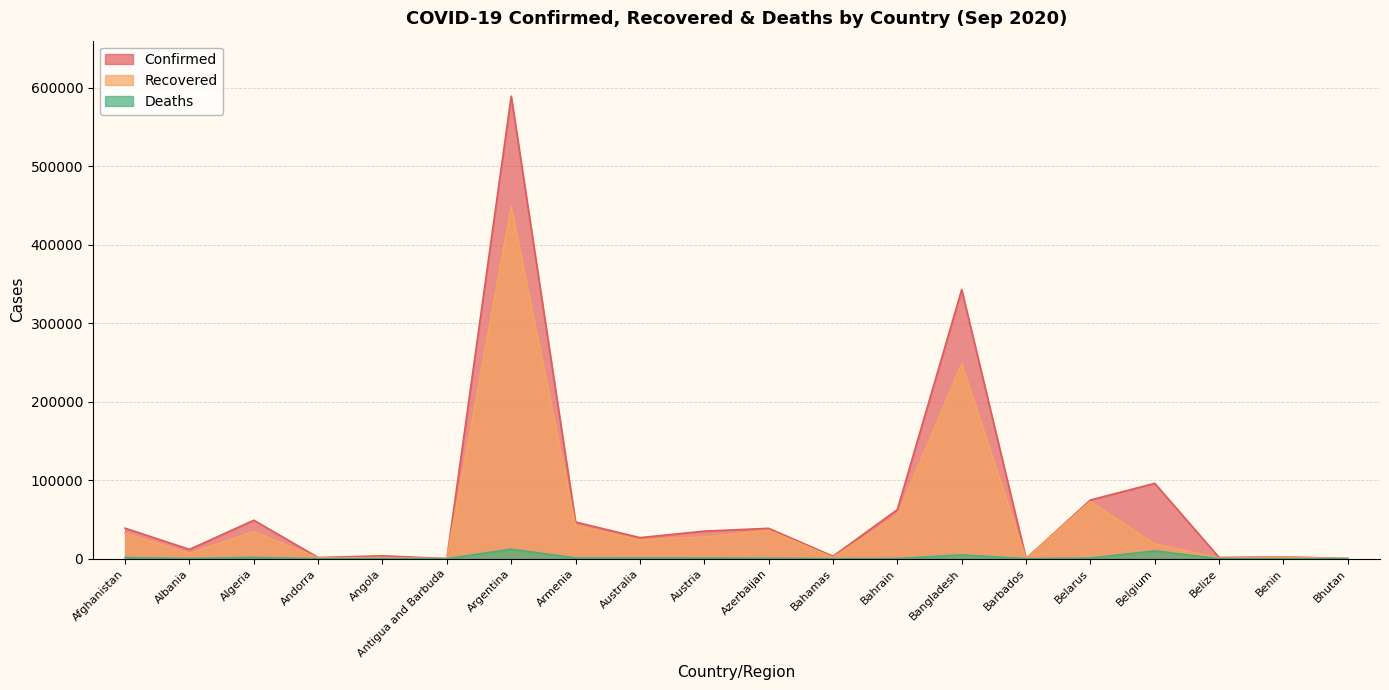

Reading right to left, extract all data points from this chart.

Confirmed: Bhutan=246	Benin=2280	Belize=1536	Belgium=95948	Belarus=74763	Barbados=185	Bangladesh=342671	Bahrain=62484	Bahamas=3087	Azerbaijan=38658	Austria=35073	Australia=26813	Armenia=46671	Argentina=589012	Antigua and Barbuda=95	Angola=3675	Andorra=1483	Algeria=48966	Albania=11816	Afghanistan=38855
Recovered: Bhutan=175	Benin=1942	Belize=696	Belgium=18810	Belarus=72810	Barbados=171	Bangladesh=247969	Bahrain=55444	Bahamas=1533	Azerbaijan=36149	Austria=27655	Australia=23790	Armenia=42231	Argentina=448263	Antigua and Barbuda=91	Angola=1401	Andorra=1054	Algeria=34517	Albania=6733	Afghanistan=32503
Deaths: Bhutan=0	Benin=40	Belize=19	Belgium=9935	Belarus=767	Barbados=7	Bangladesh=4823	Bahrain=216	Bahamas=69	Azerbaijan=569	Austria=758	Australia=832	Armenia=925	Argentina=12116	Antigua and Barbuda=3	Angola=143	Andorra=53	Algeria=1645	Albania=343	Afghanistan=1436